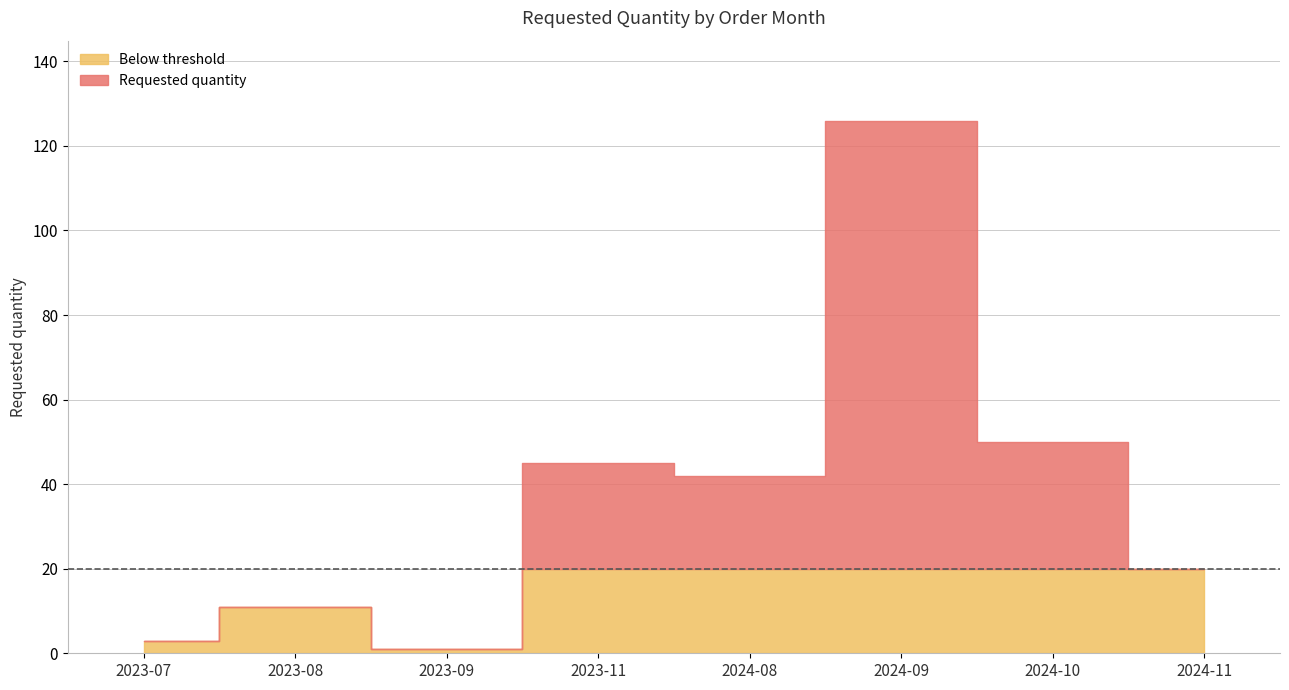

What is the change in value from 2023-07 to 2024-11?

+17